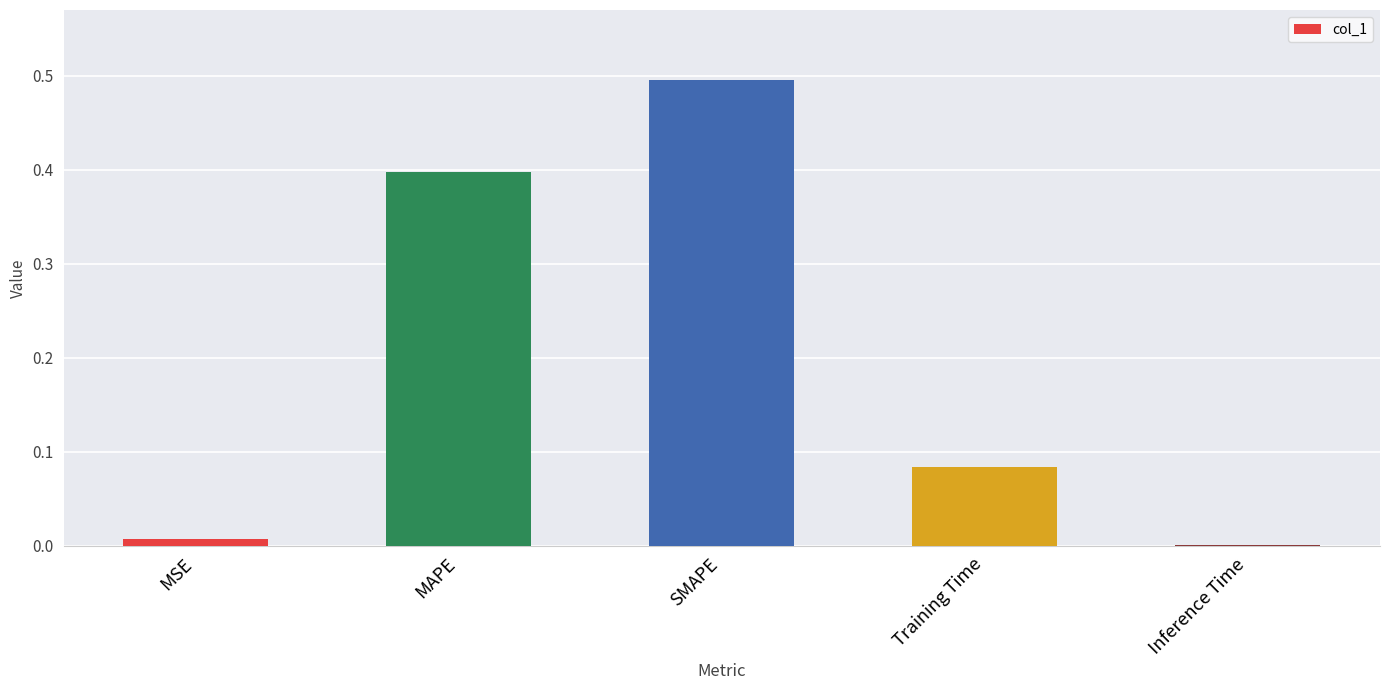

The value at SMAPE is 0.8. True or false?

False